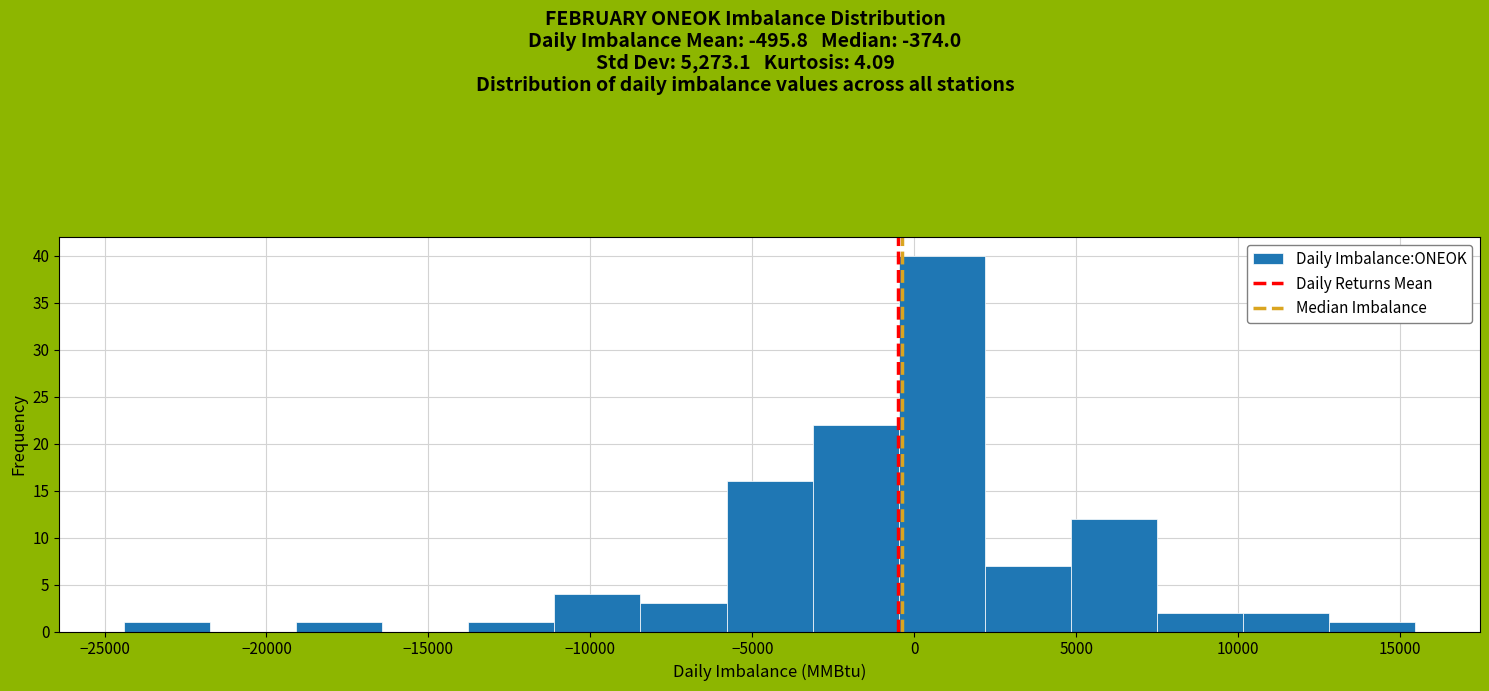

What is the height of the bar covering 2000 to 5000 on the x-axis? Neither the bar edges nor the heights are printed on the chart, so give them approximately, as read against the axes.

7